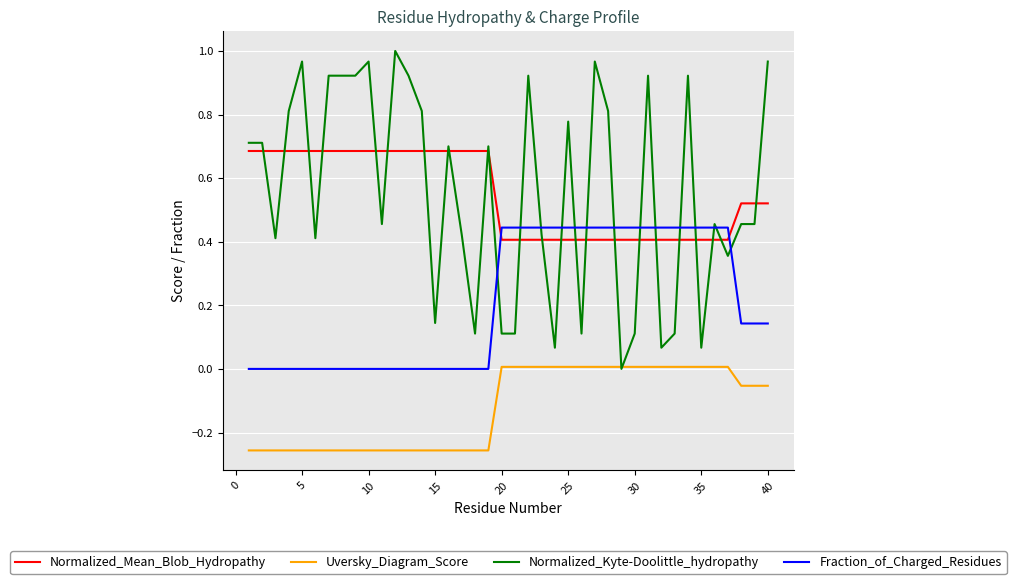

List the series in order of their peak value, lowest first.

Uversky_Diagram_Score, Fraction_of_Charged_Residues, Normalized_Mean_Blob_Hydropathy, Normalized_Kyte-Doolittle_hydropathy